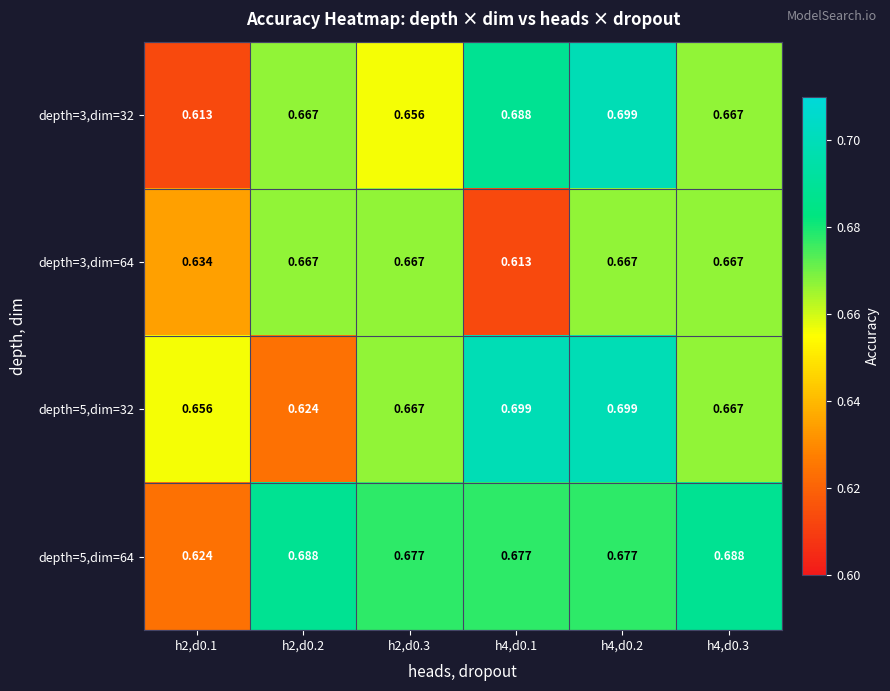

Is the value of depth=3,dim=32 at h2,d0.1 greater than the value of depth=5,dim=32 at h2,d0.1?

No